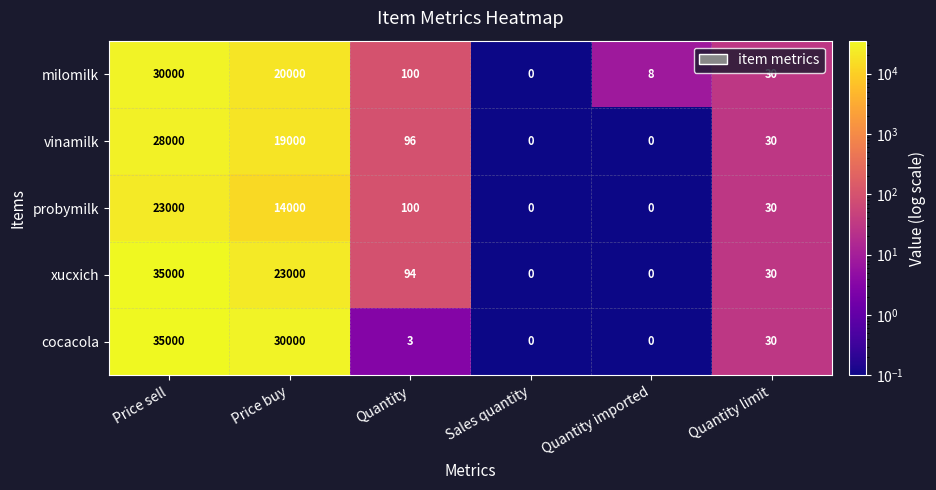

What is the sum of the xucxich values at Price buy and Quantity limit?

23030